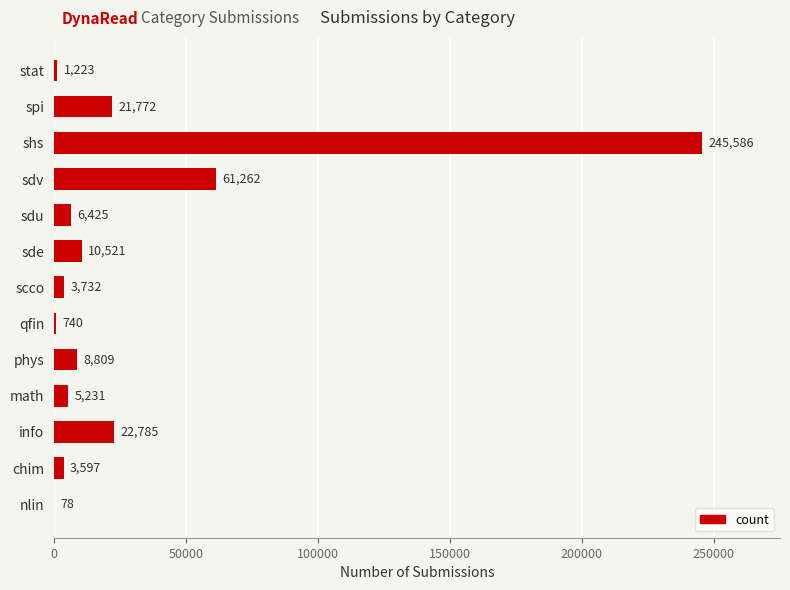

What is the ratio of the value at sdv to the value at phys?

7.0